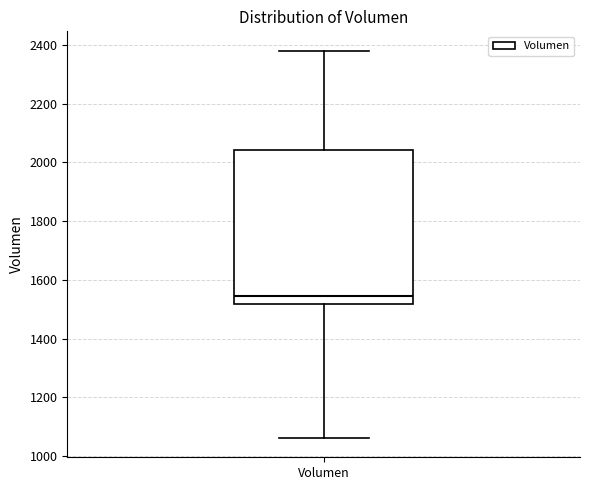

Where is the lower edge of the box for Volumen on the y-axis? The values are not printed on the chart, so give them approximately, as read against the axis.

1520